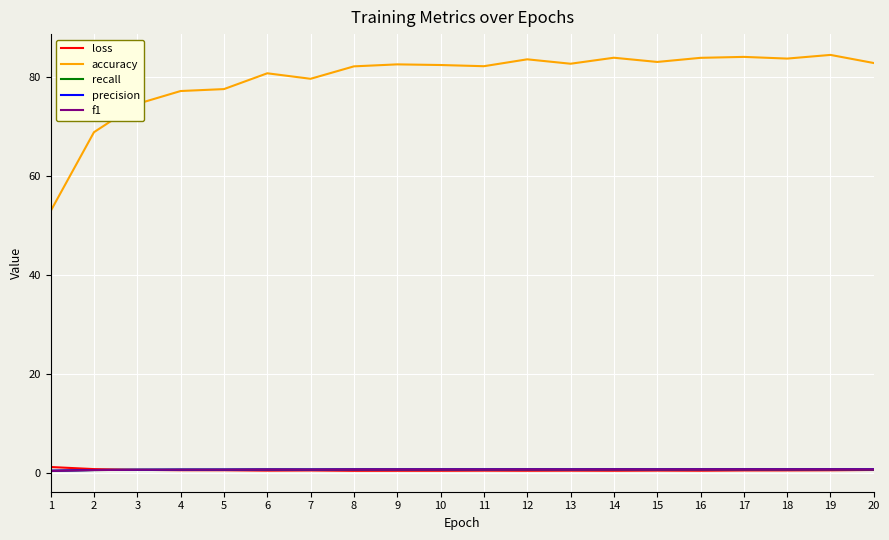

Which series has the largest range (max minus min)?

accuracy